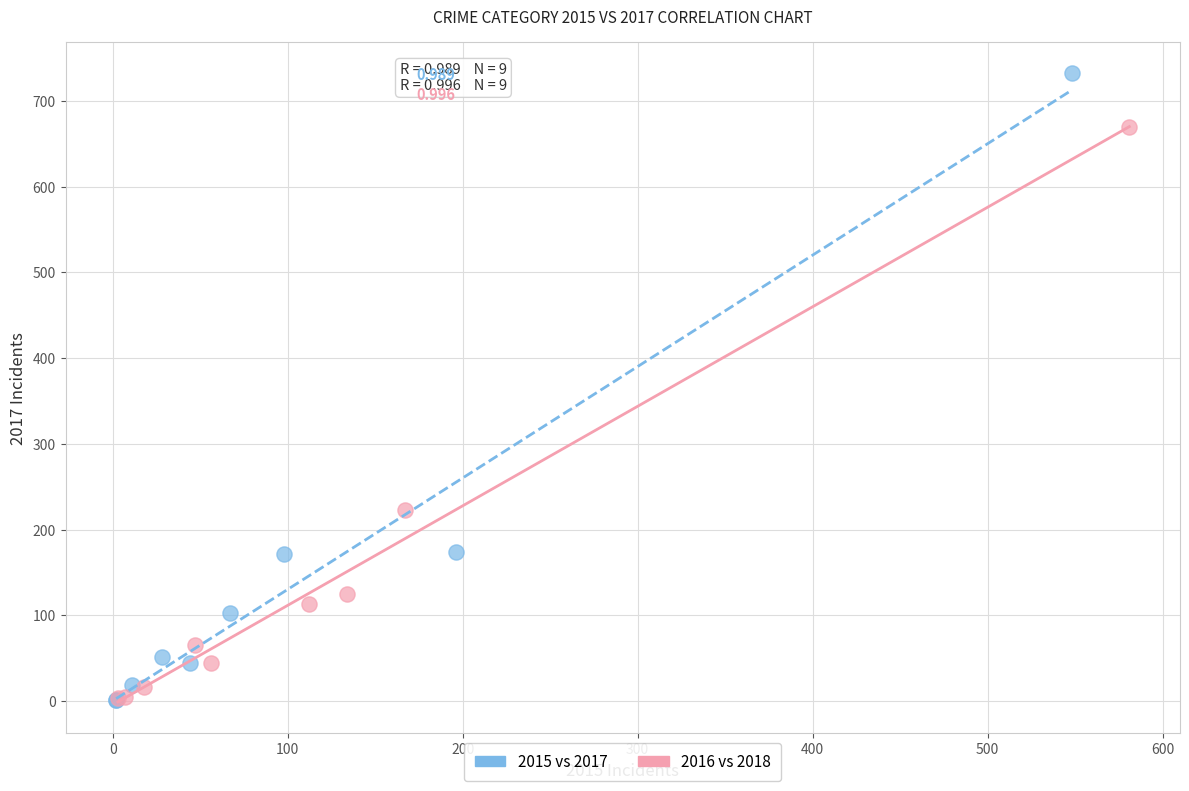

Which series has the largest Y range (max minus min)?

2015 vs 2017